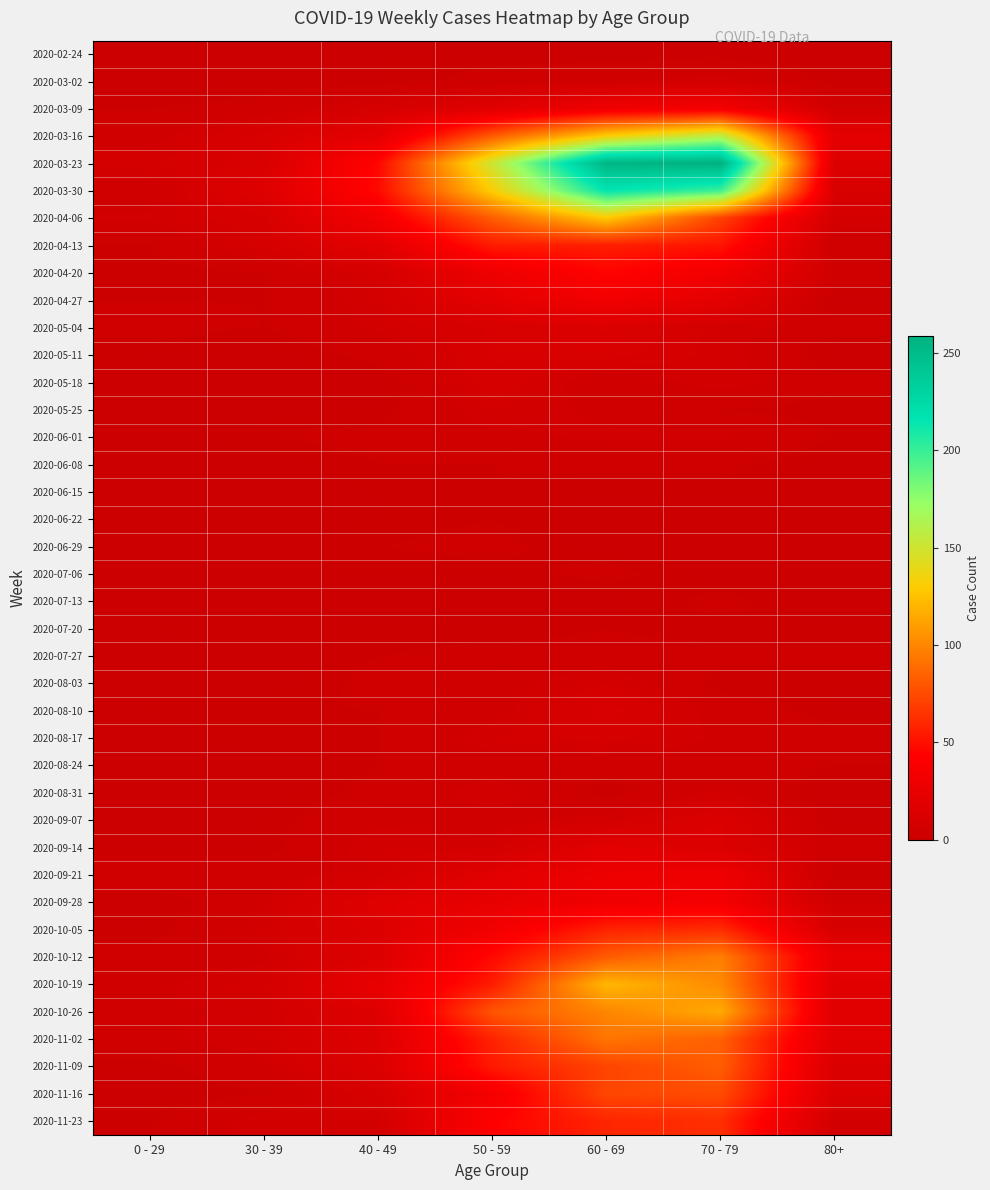

What is the total value across all series at 50 - 59?

1115